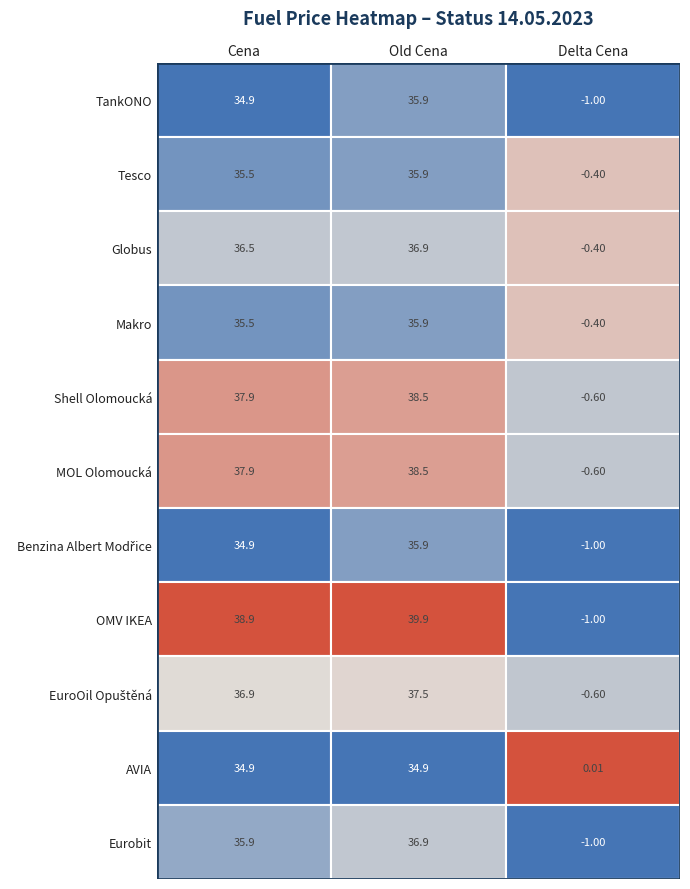

What is the smallest value displayed?

-1.0